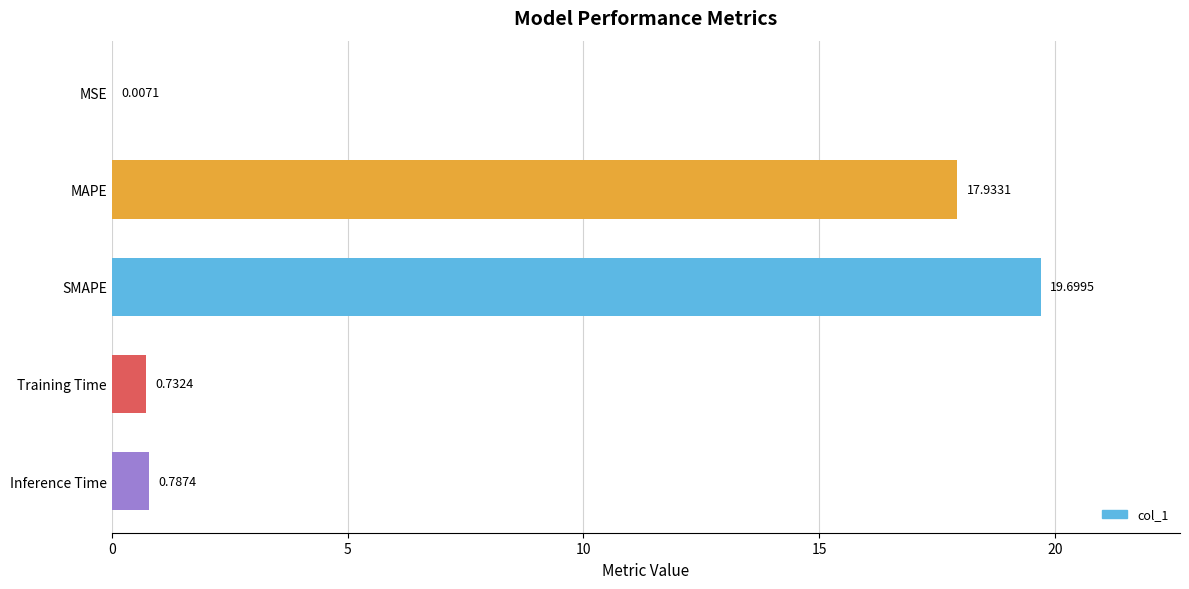

Are the bars grouped side by side (vs. stacked)?

No